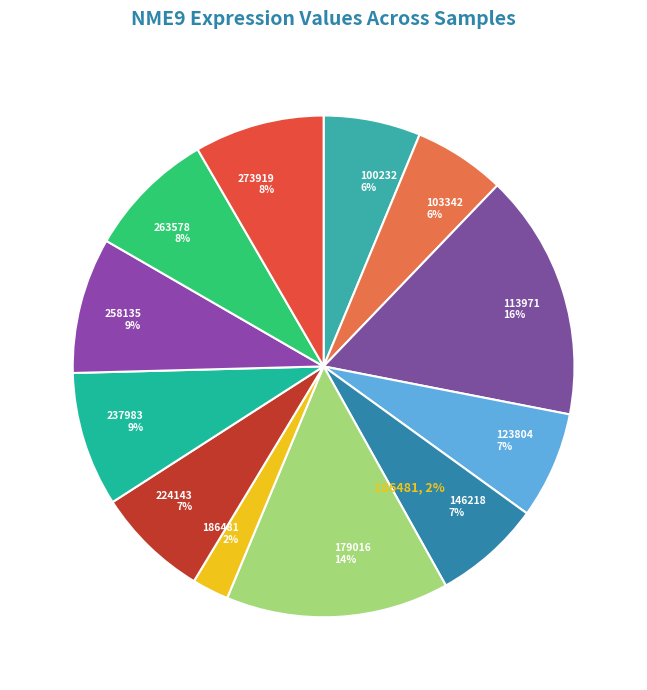

Which category has the biggest portion of the pie?

113971